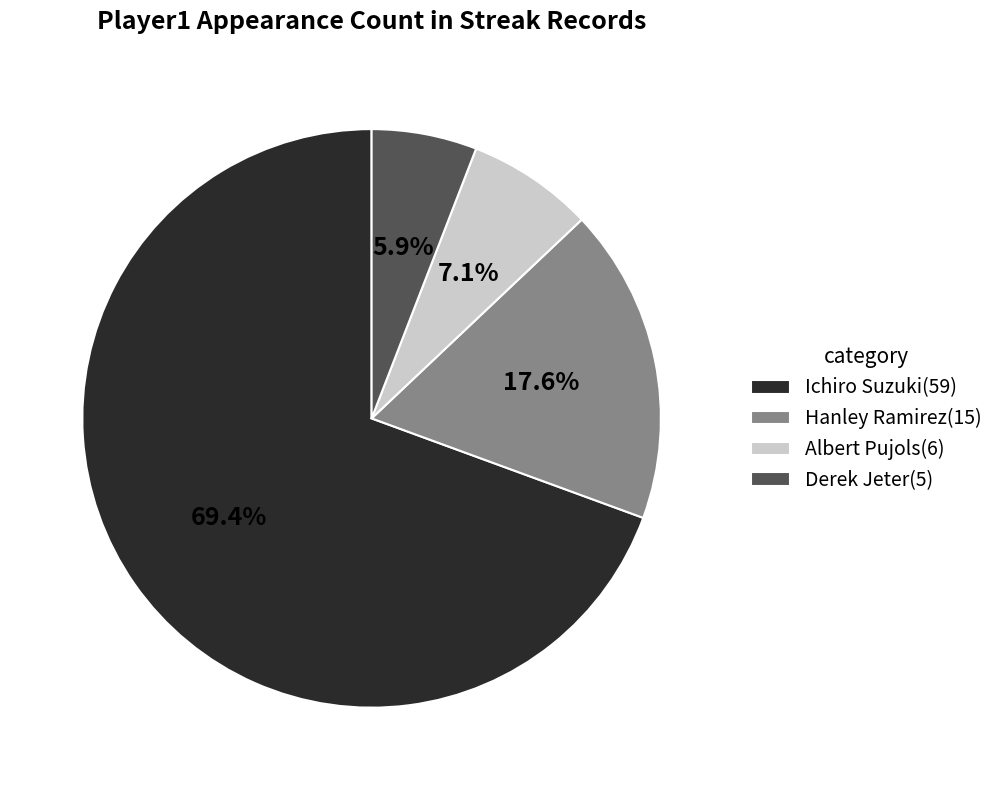

Between Ichiro Suzuki(59) and Albert Pujols(6), which is larger?

Ichiro Suzuki(59)